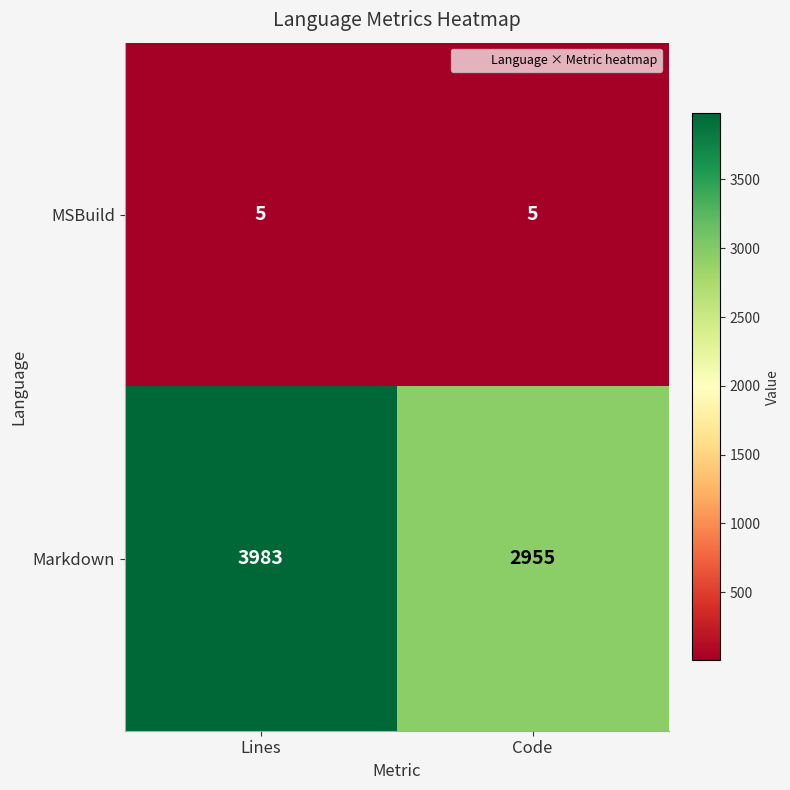

What is the spread (max minus min) of values at Lines?

3978